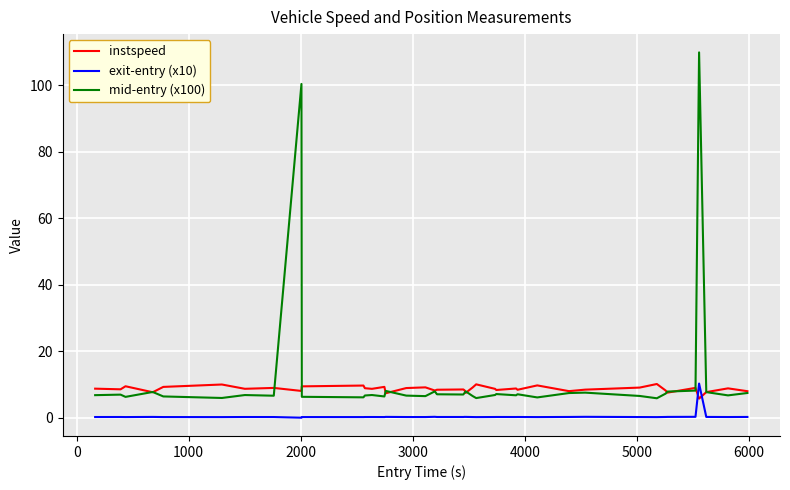

Which series has the largest total across all categories?

mid-entry (x100)